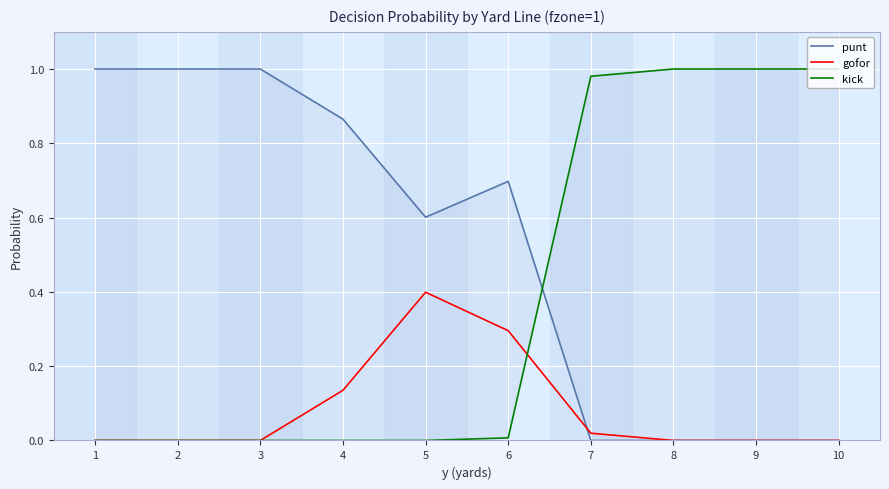

What is the maximum value for kick?

1.0